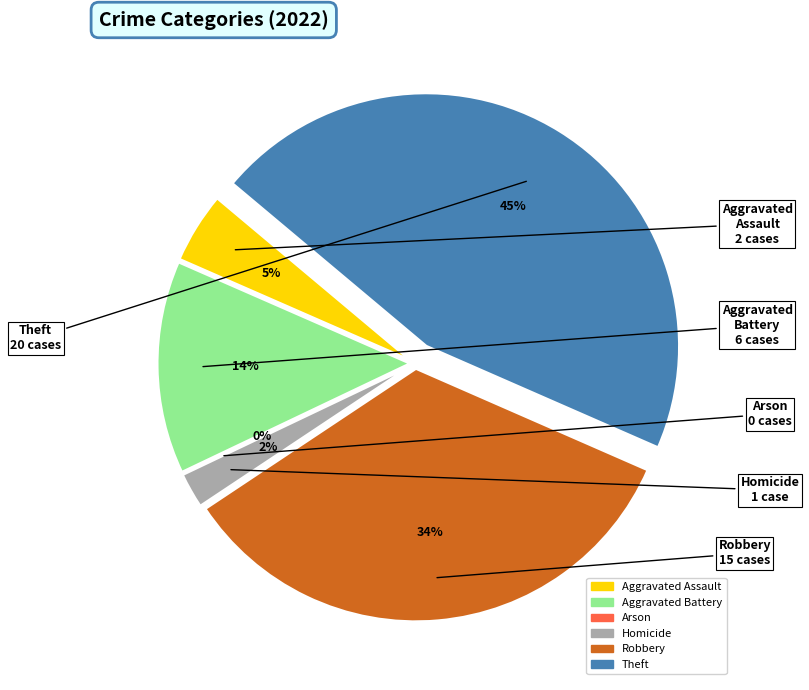

To the nearest percent, what percentage of the pie is Theft?

45%